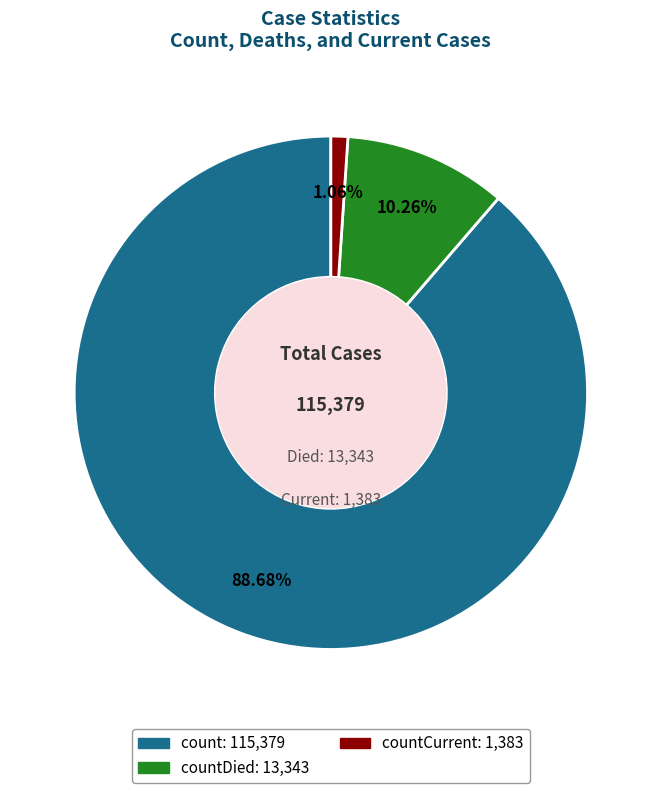

Is there a majority slice in this chart?

Yes